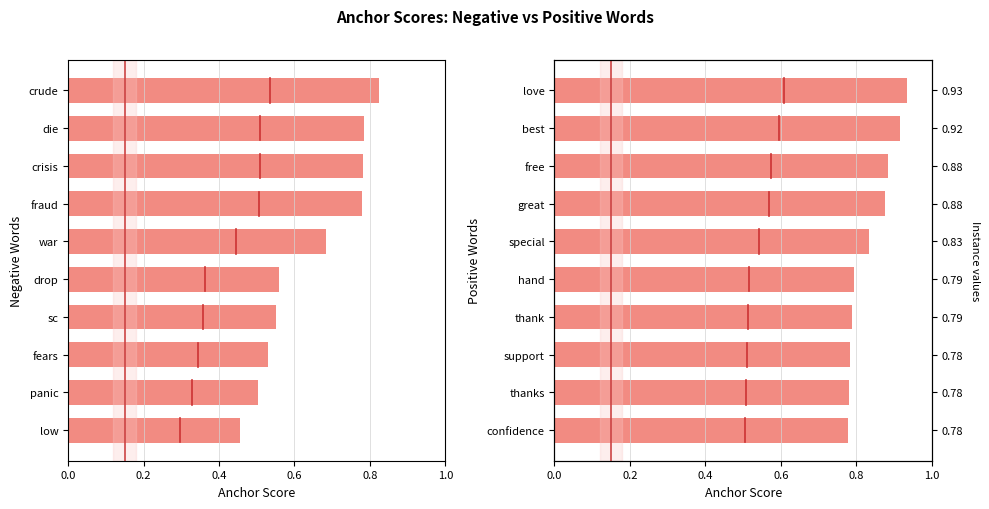

Rank the series by their average value, from lowest to highest.

anchor score, positive anchor score